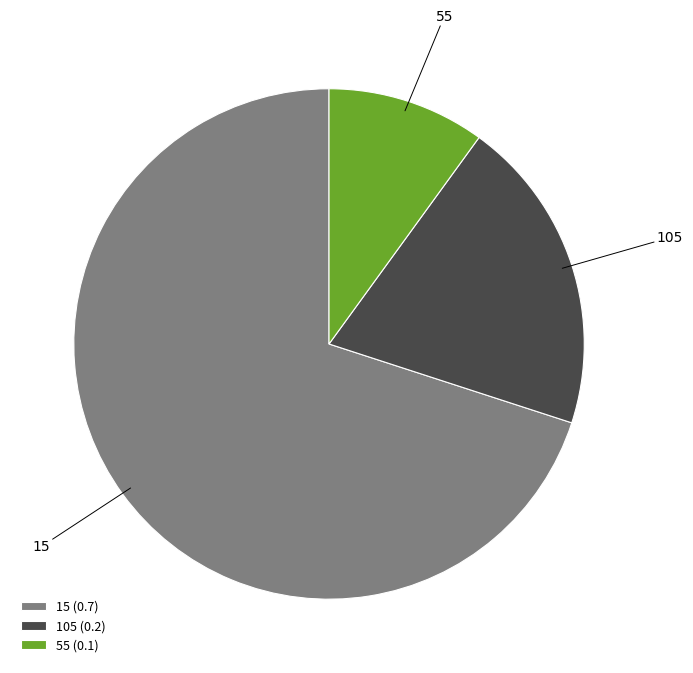

How many slices are in this pie chart?

3